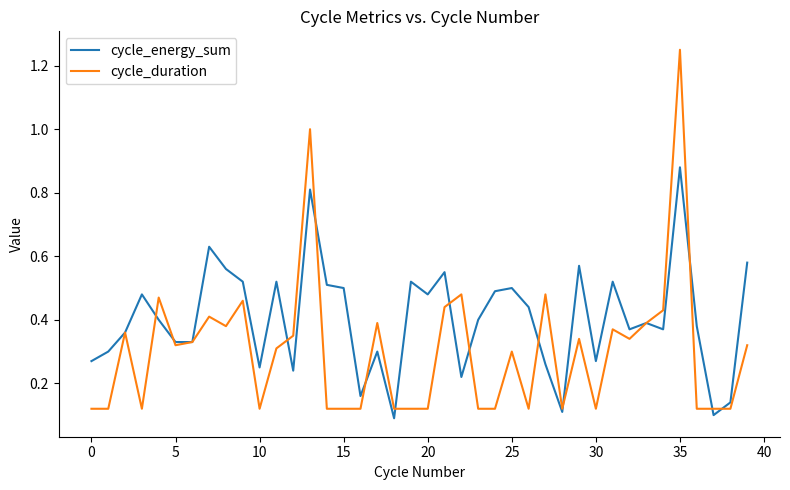

Rank the series by their maximum value, from highest to lowest.

cycle_duration, cycle_energy_sum